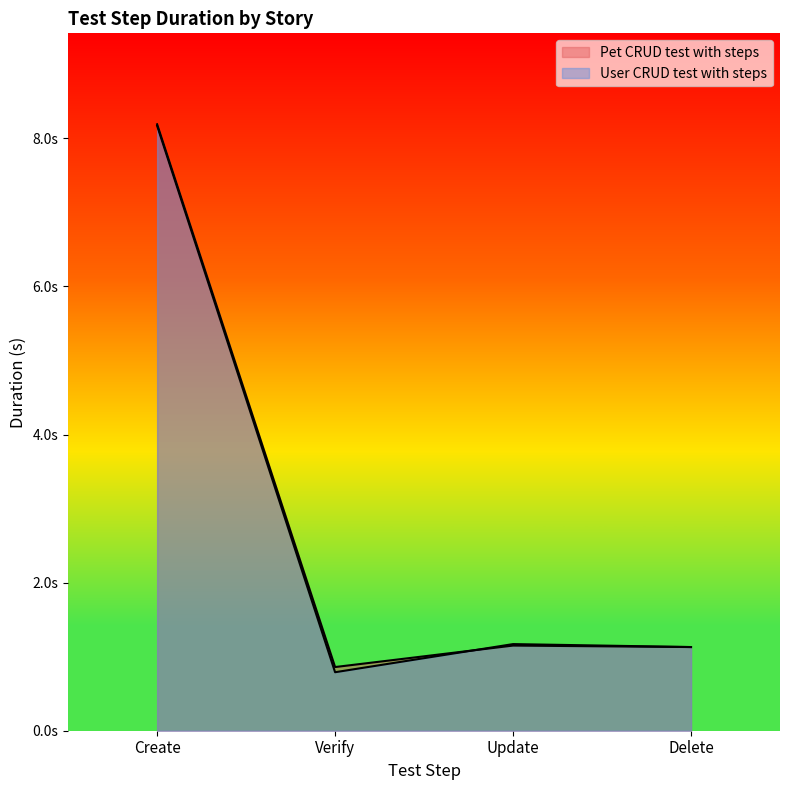

True or false: Pet CRUD test with steps has more than 1 interior local peaks.

False